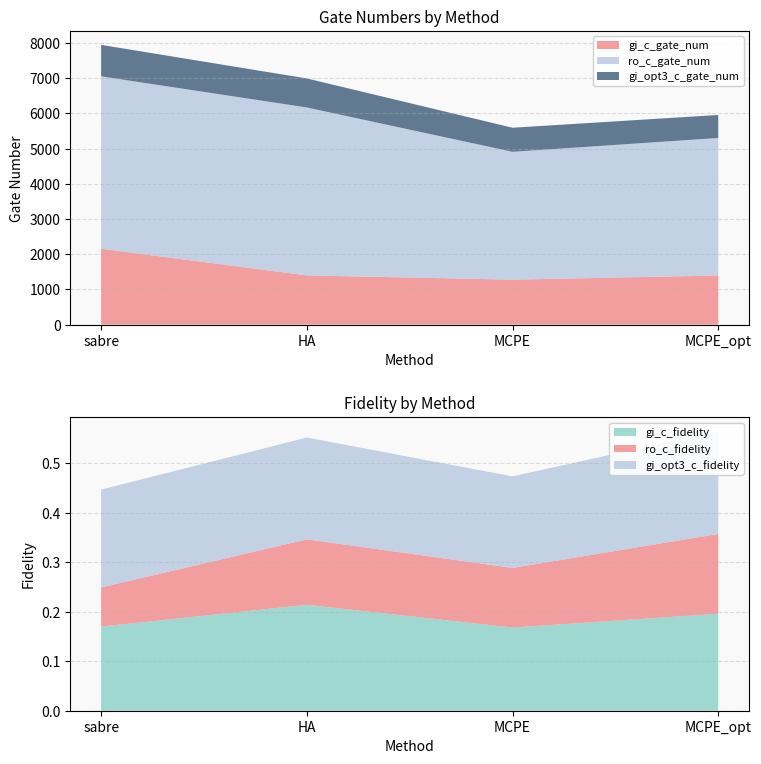

Reading left to right, list all the values displayed in this chart.

gi_c_gate_num: 2157.0	1398.0	1278.0	1395.0
ro_c_gate_num: 4899.0	4773.0	3633.0	3909.0
gi_opt3_c_gate_num: 894.0	825.0	684.0	654.0
gi_c_fidelity: 0.2	0.2	0.2	0.2
ro_c_fidelity: 0.1	0.1	0.1	0.2
gi_opt3_c_fidelity: 0.2	0.2	0.2	0.2